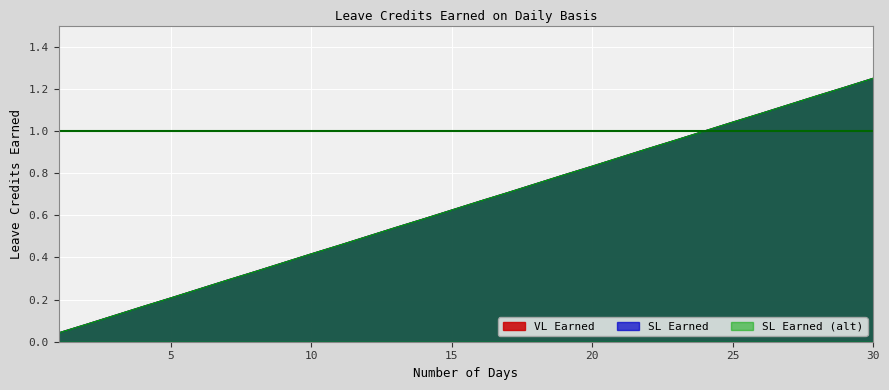

The value of SL Earned (alt) at 6 is 0.1. True or false?

False